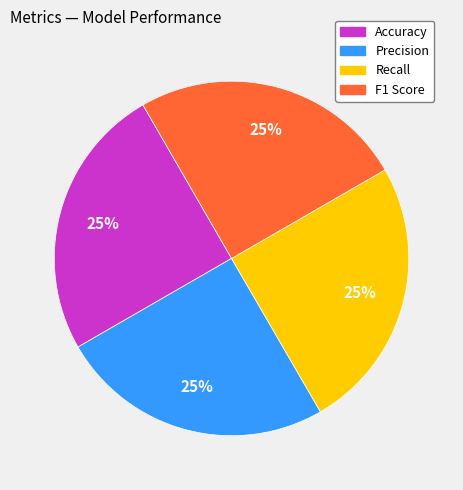

To the nearest percent, what percentage of the pie is Recall?

25%